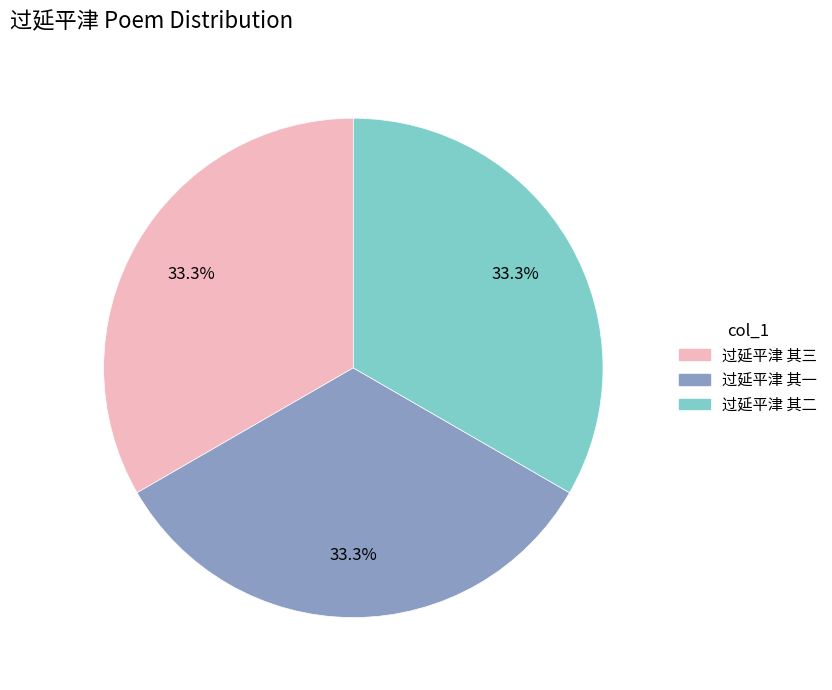

Does 过延平津 其二 account for over 50% of the chart?

No